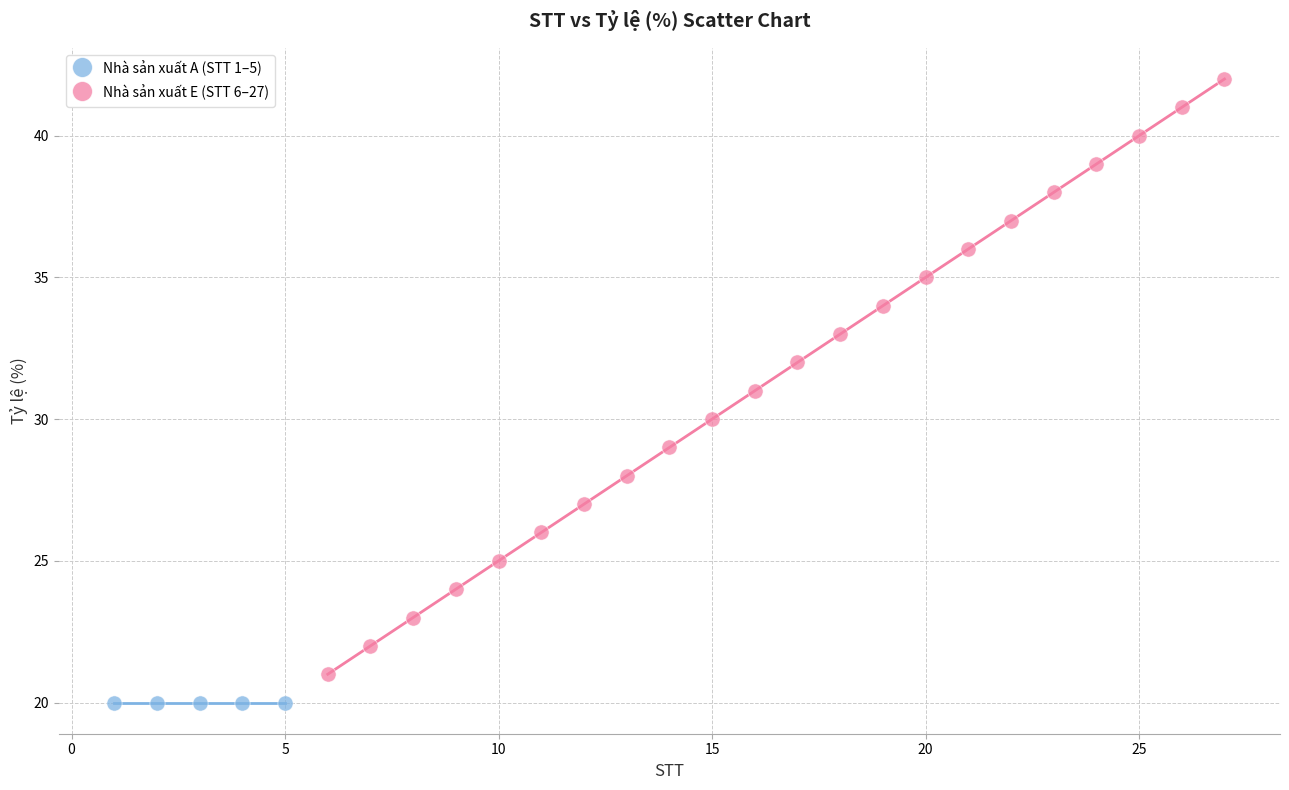

Which series contains the lowest Y value?

Nhà sản xuất A (STT 1–5)